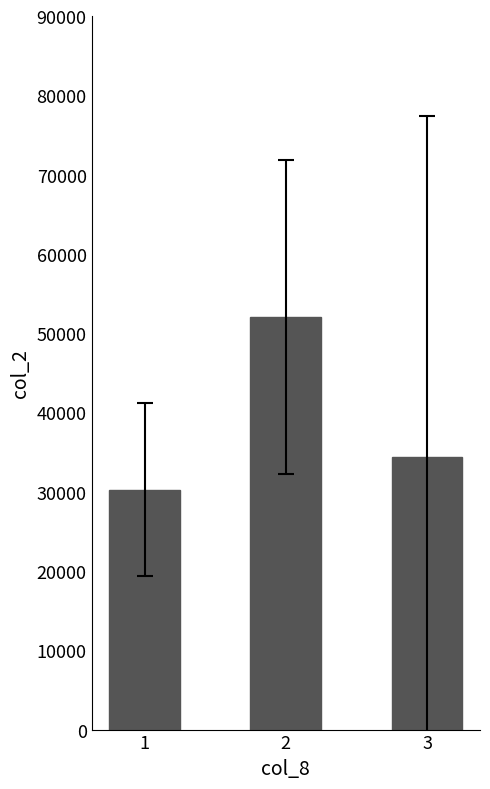

How many series are shown in this chart?

1